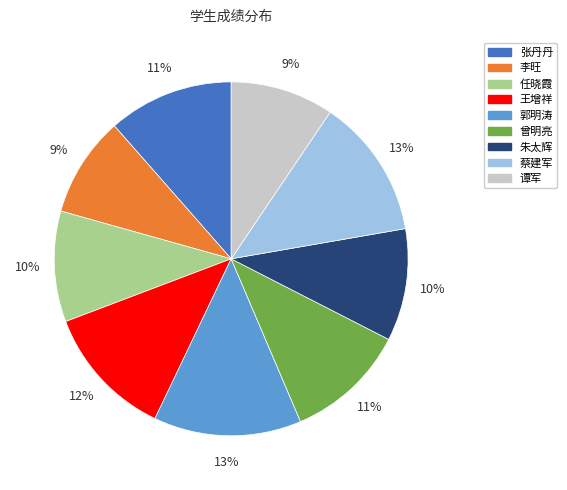

Combined, do 张丹丹 and 谭军 account for over 50%?

No